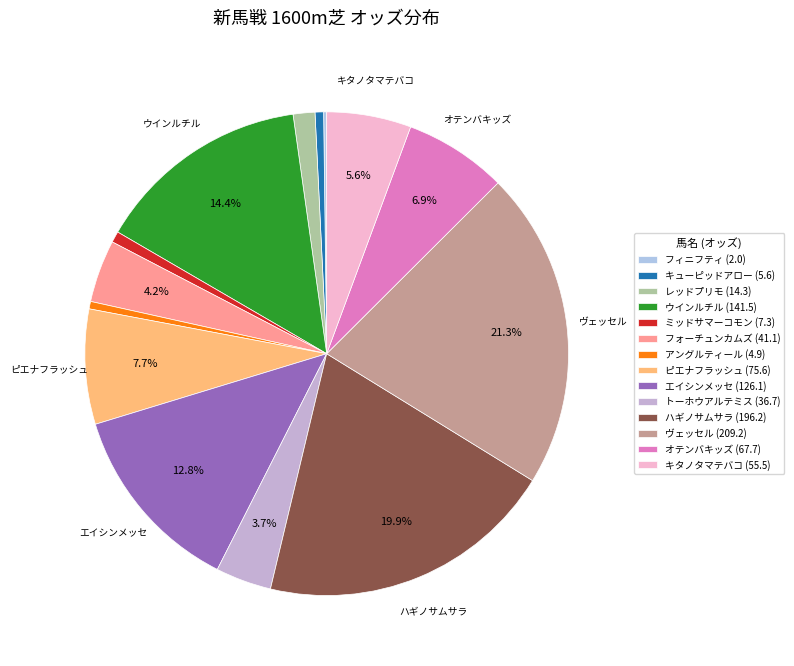

Combined, do アングルティール and フォーチュンカムズ account for over 50%?

No